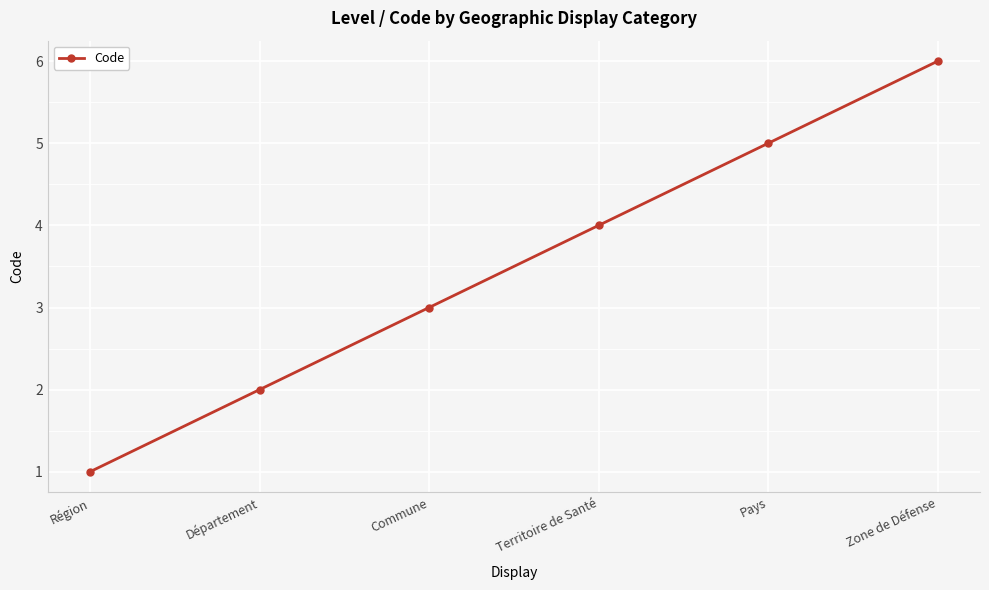

What is the change in value from Département to Pays?

+3